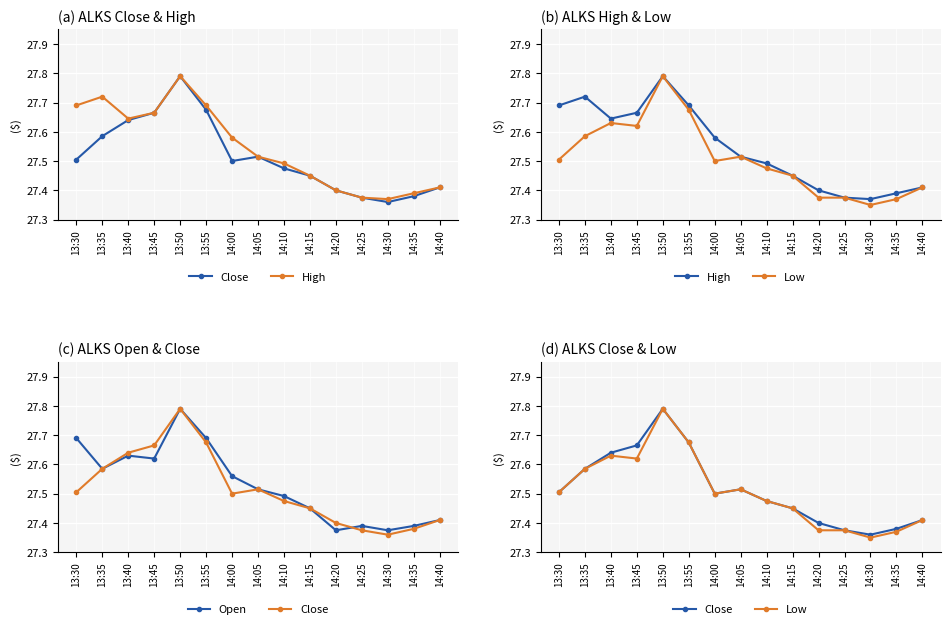

Count the Open values in the range 27 to 28.

15